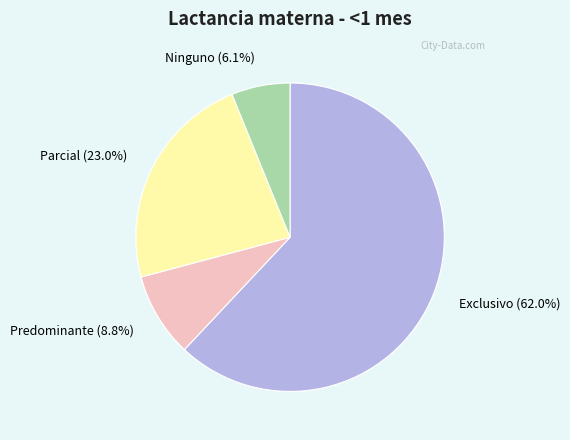

To the nearest percent, what portion does Parcial represent?

23%